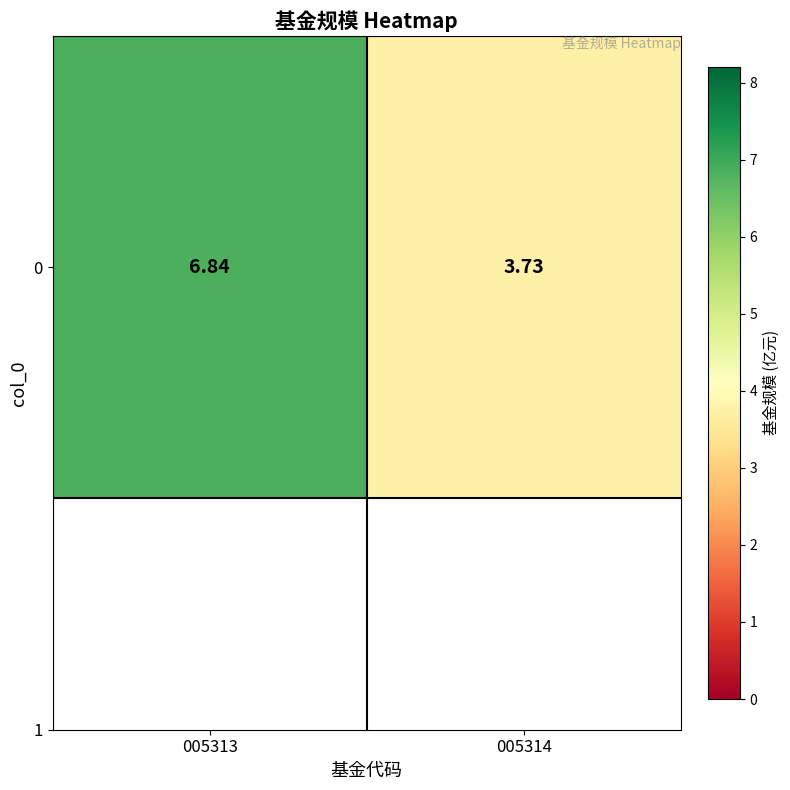

List the labels in order of value, smallest first.

005314, 005313